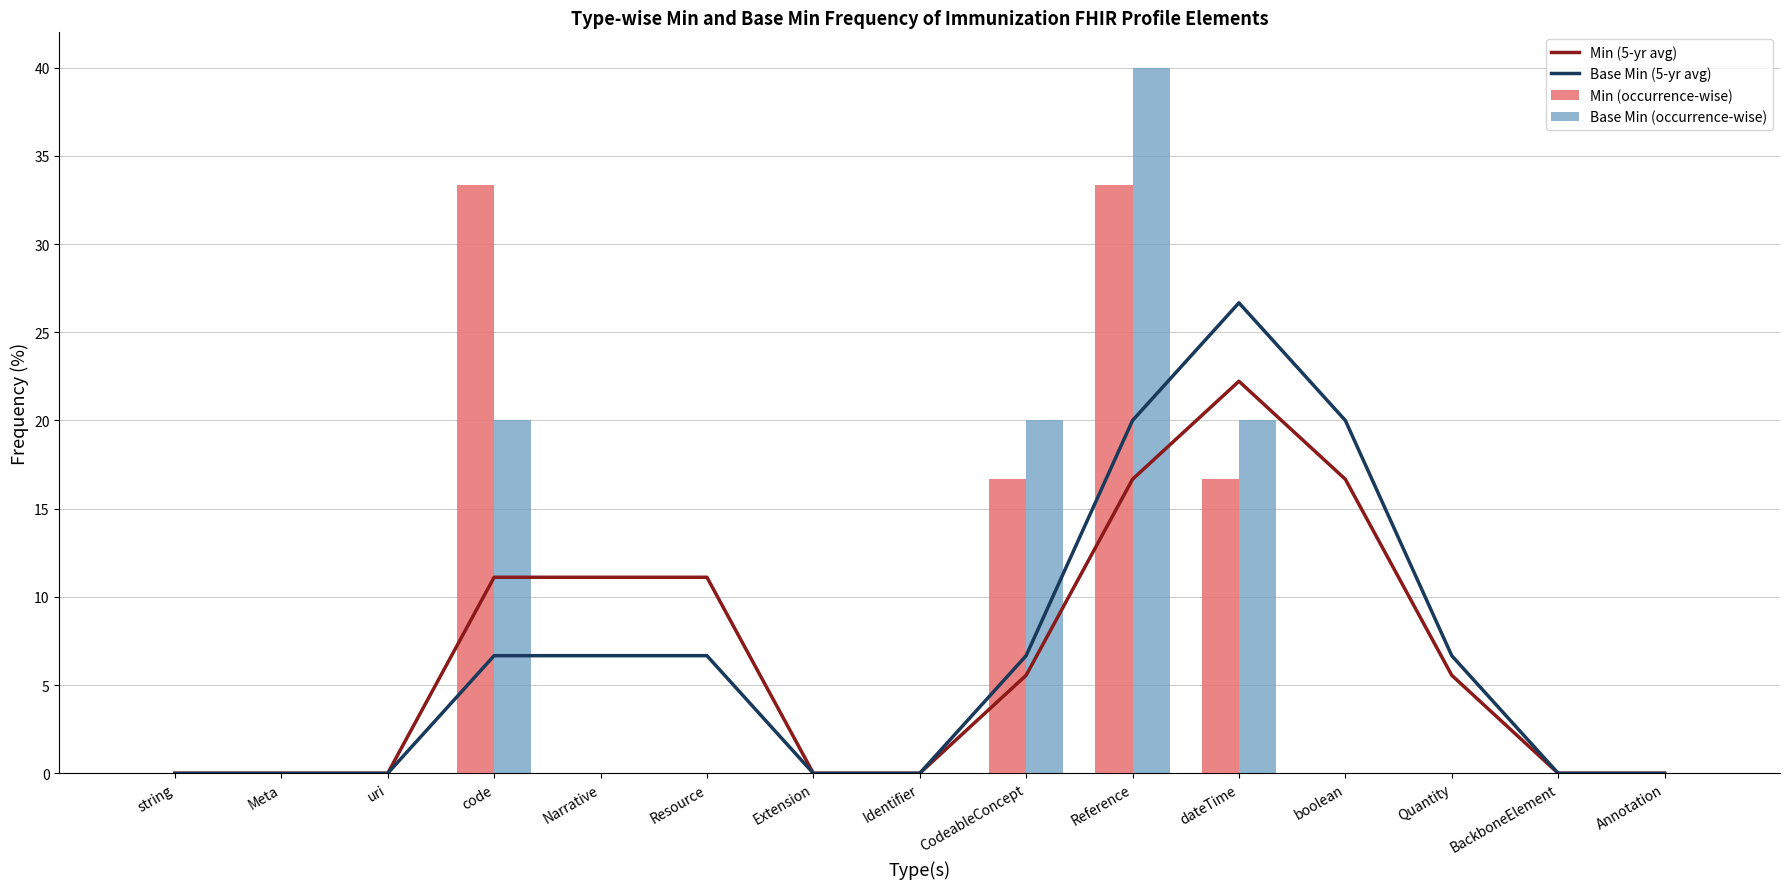

Which category has the lowest value across all series?

string